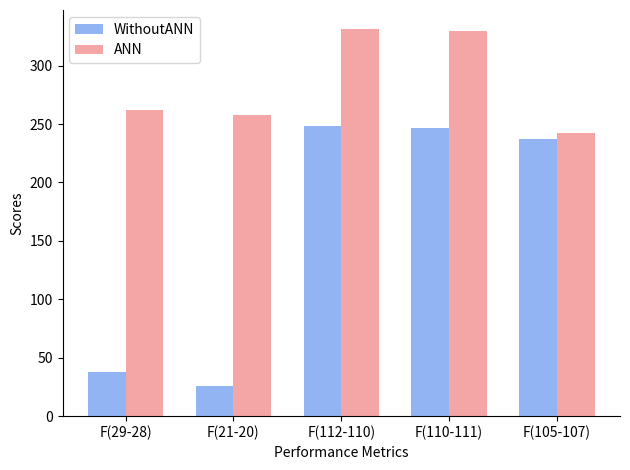

What is the total value across all series at F(21-20)?

284